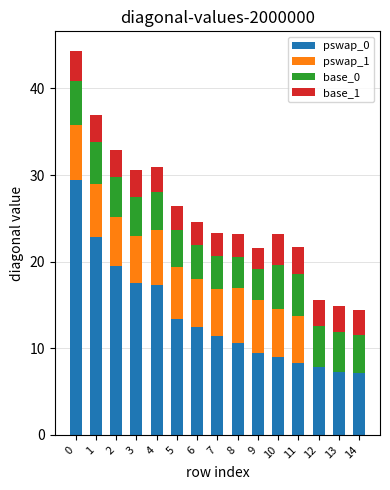

What is the maximum value for pswap_0?

29.4